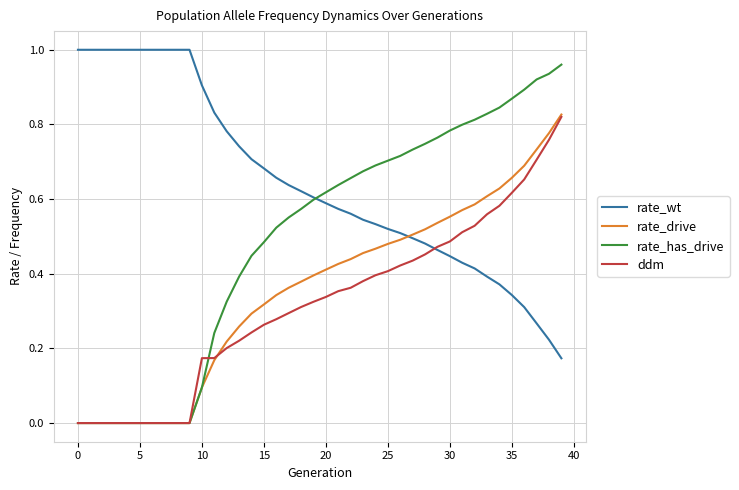

Count the rate_wt values in the range 0 to 1.

40